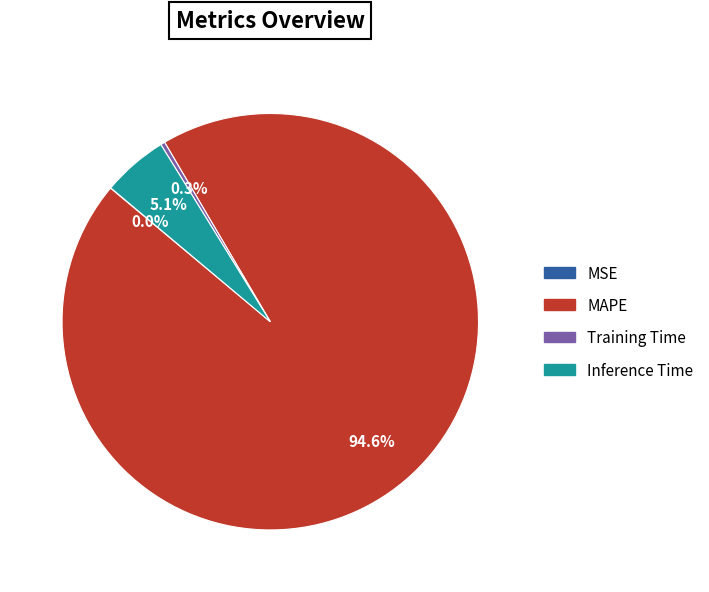

Is there any slice that represents more than half of the pie?

Yes